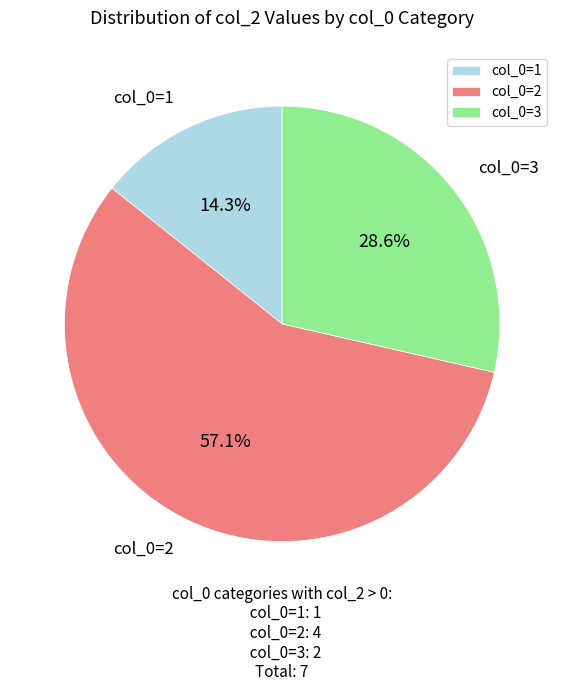

What percentage do col_0=1 and col_0=2 together represent?

71.4%